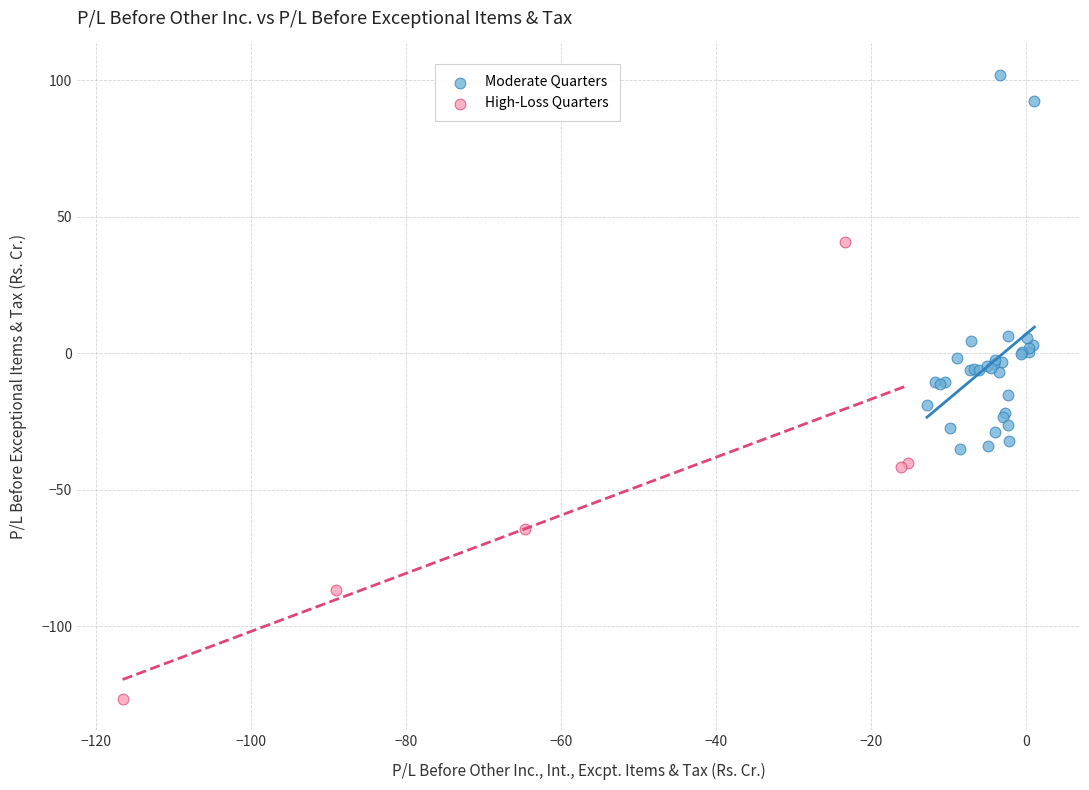

Which series has the widest spread of Y values?

High-Loss Quarters